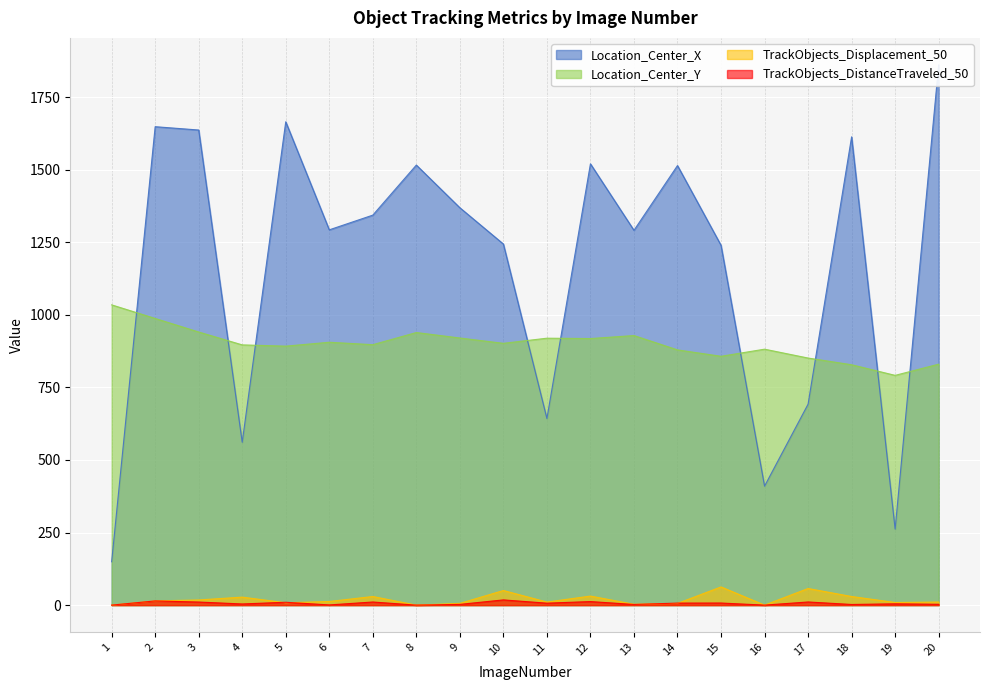

Where is TrackObjects_Displacement_50 nearest to the value 31?

12